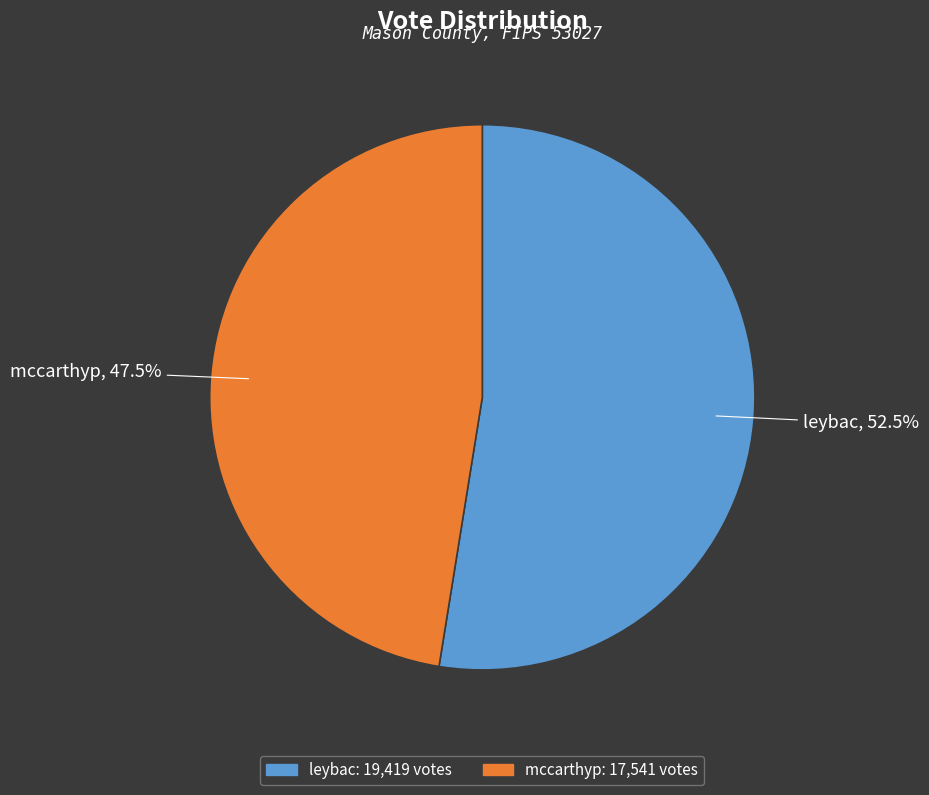

To the nearest percent, what is the combined percentage of leybac and mccarthyp?

100%